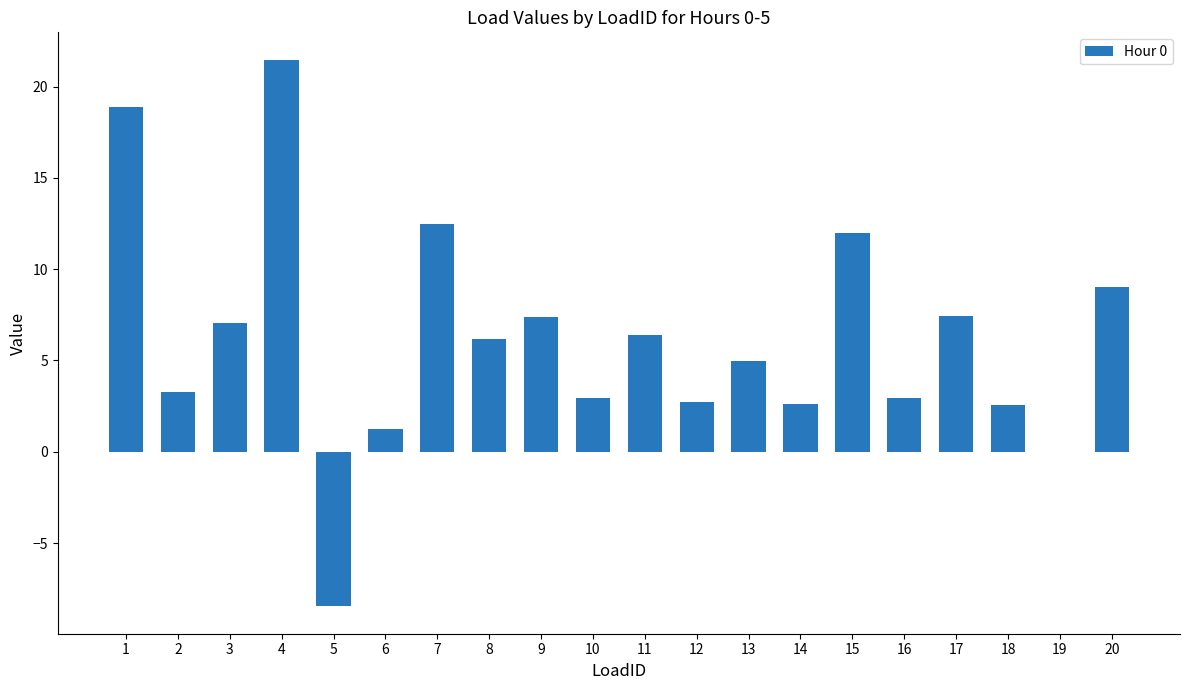

What is the greatest value displayed?

21.5